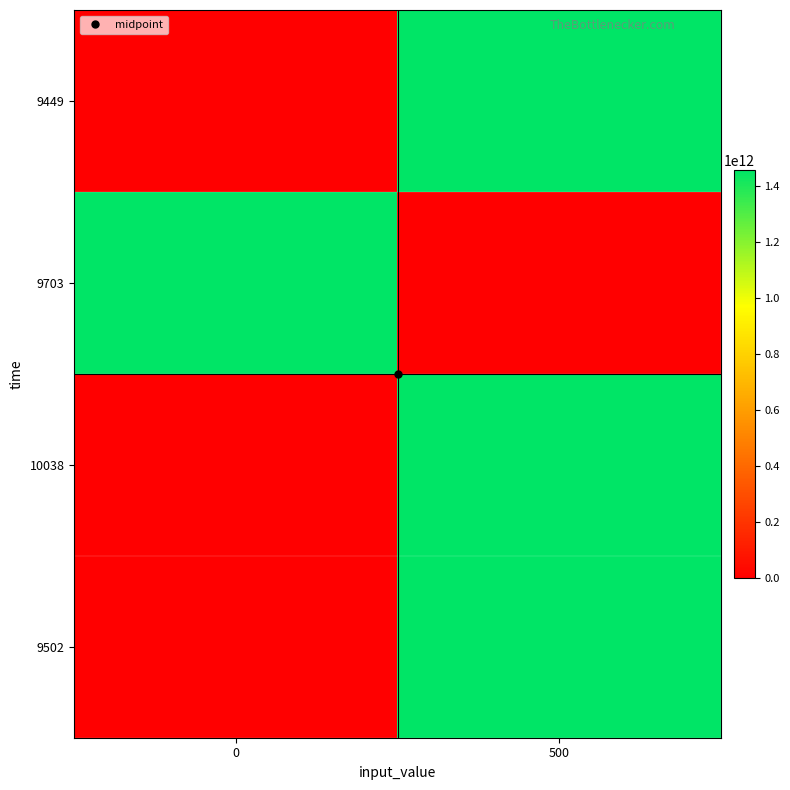

Rank the series by their maximum value, from highest to lowest.

9502, 10038, 9703, 9449